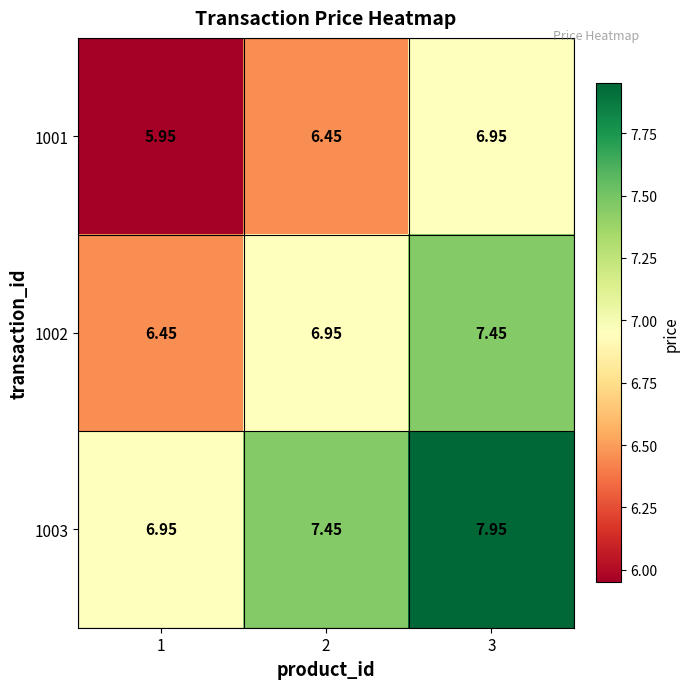

List the series in order of their overall mean, lowest first.

1001, 1002, 1003